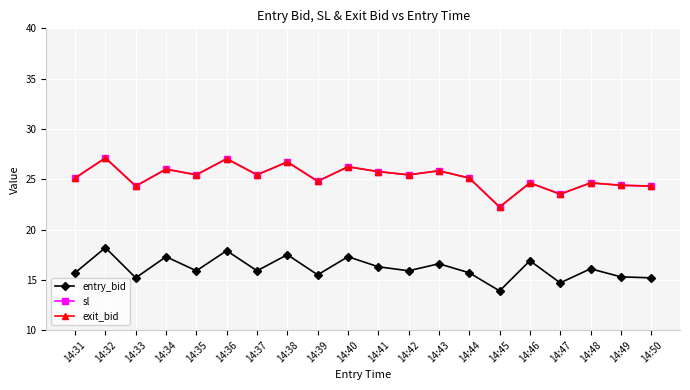

What is the approximate value of entry_bid at 14:37?

15.9